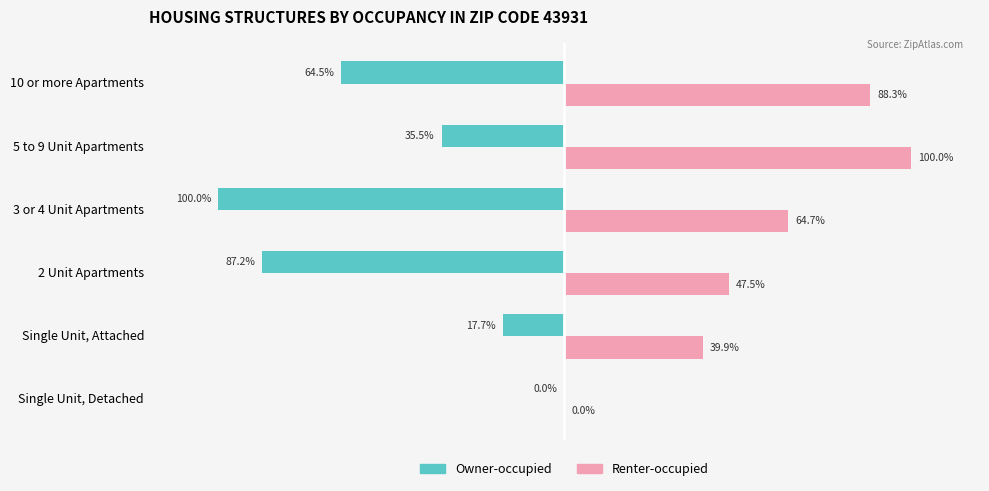

At which category does the chart reach its peak across all series?

5 to 9 Unit Apartments